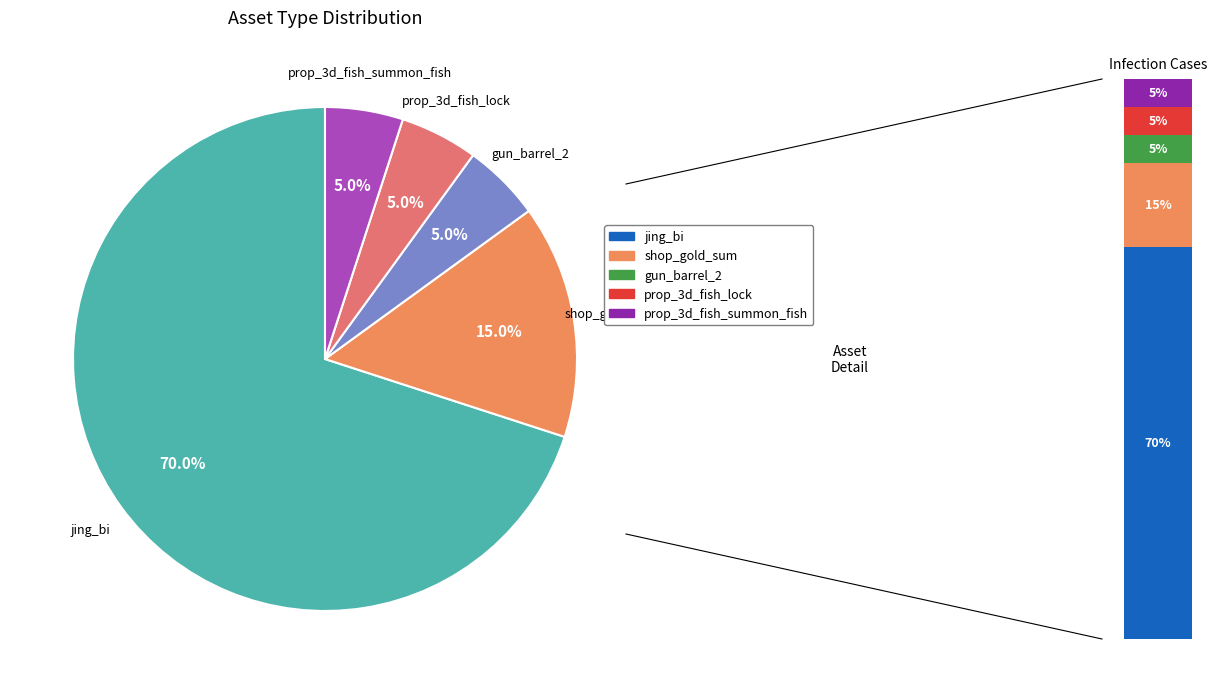

How many slices are in this pie chart?

5